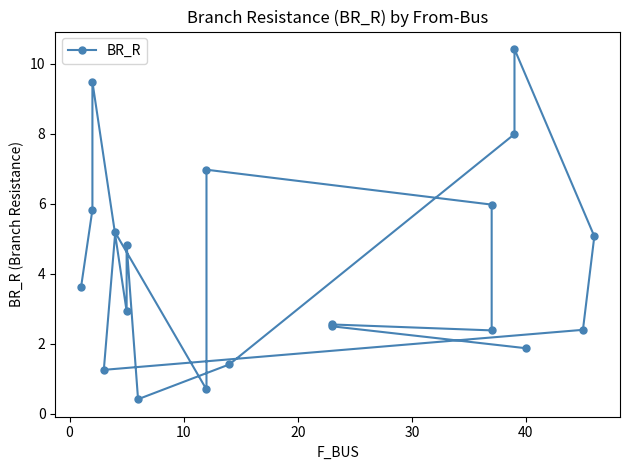

How many lines are shown in the chart?

1